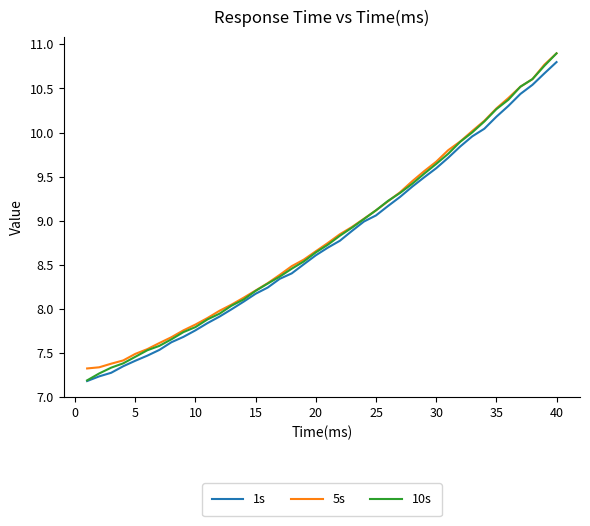

True or false: 10s has more than 0 points higher than both neighbors.

False